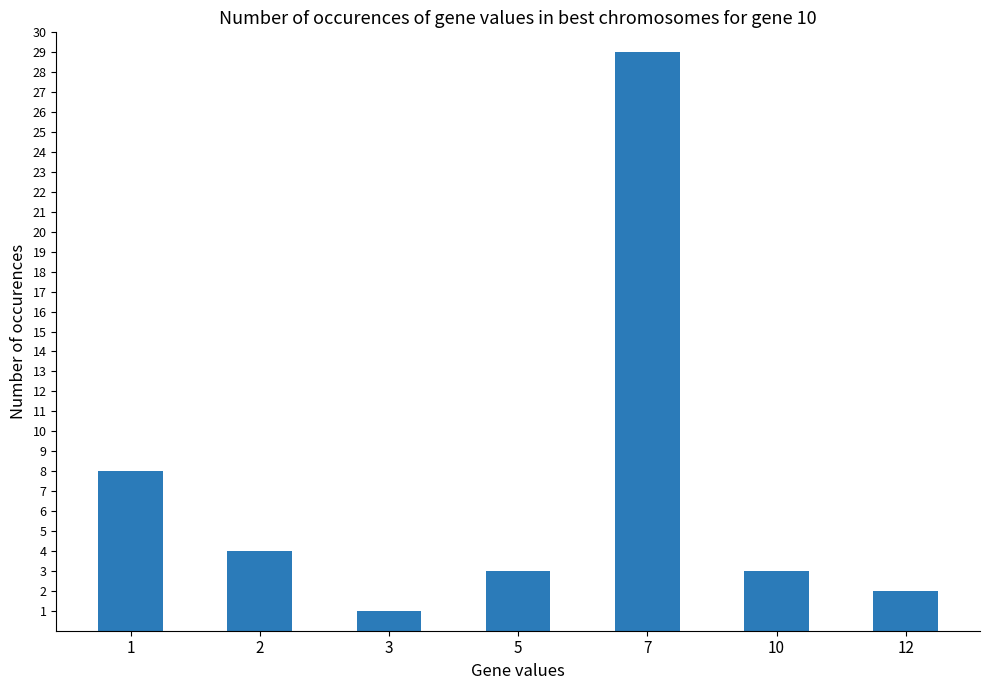

Which has a higher value, 12 or 5?

5